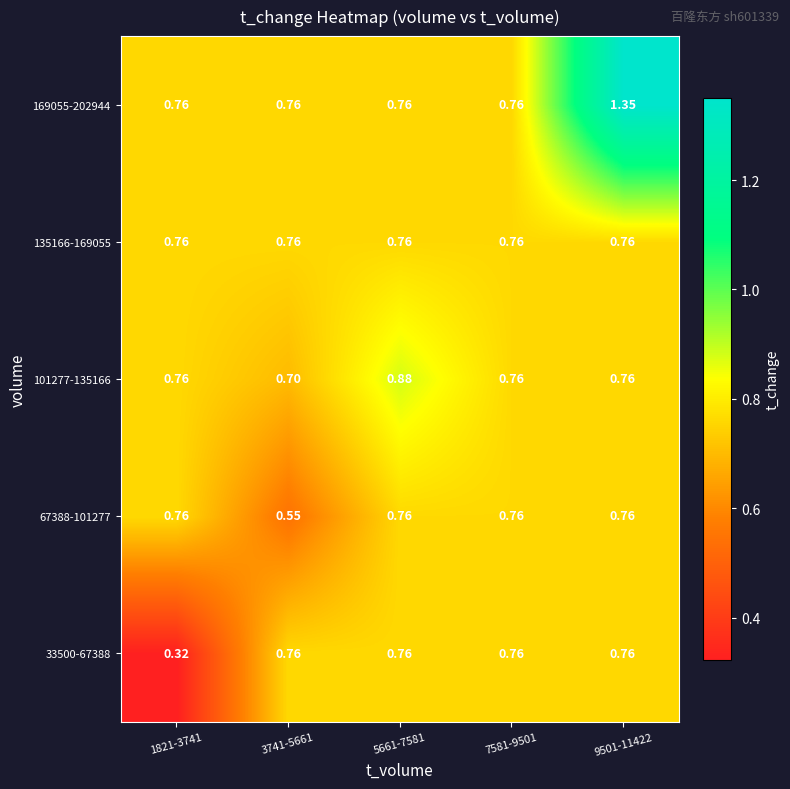

Between 1821-3741 and 7581-9501, which series saw the biggest shift?

33500-67388